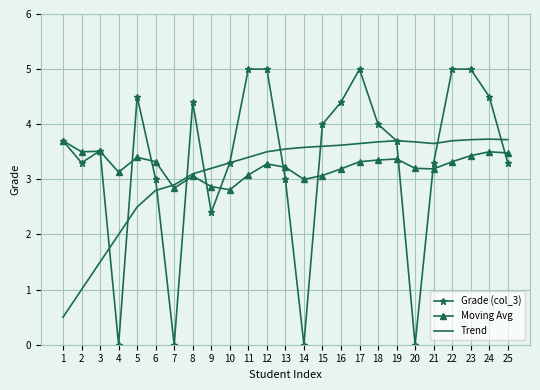

Between 12 and 18, which series saw the biggest shift?

Grade (col_3)